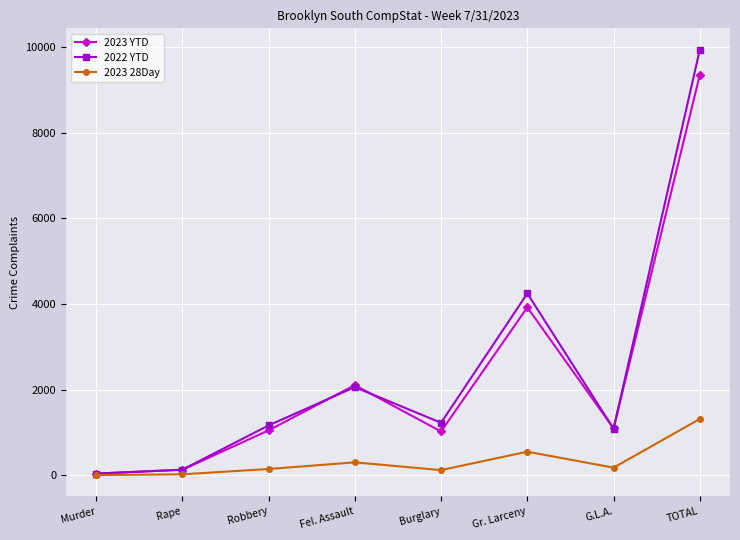

What is the smallest value displayed?

3